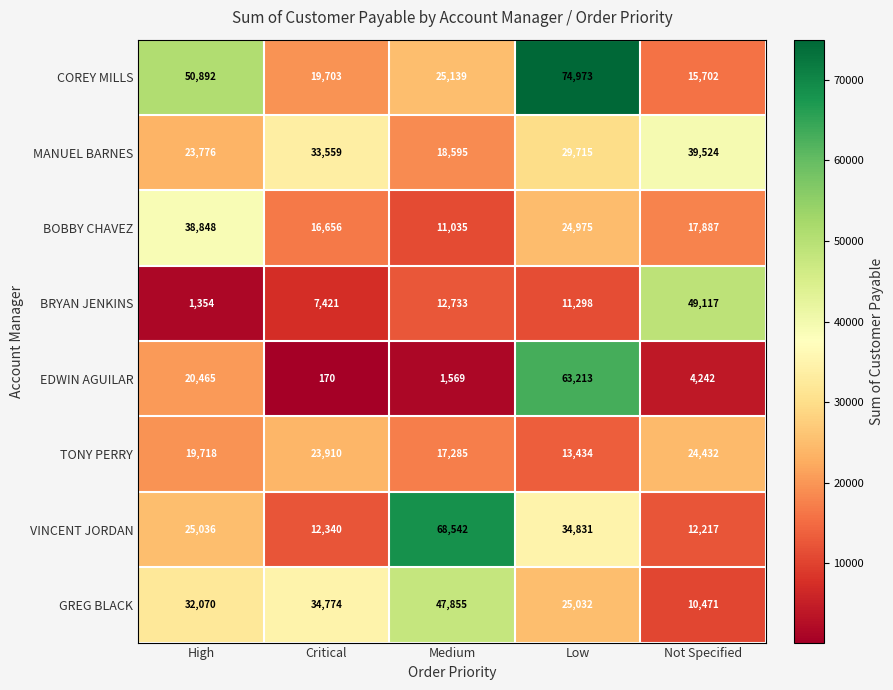

Which series has the largest total across all categories?

COREY MILLS